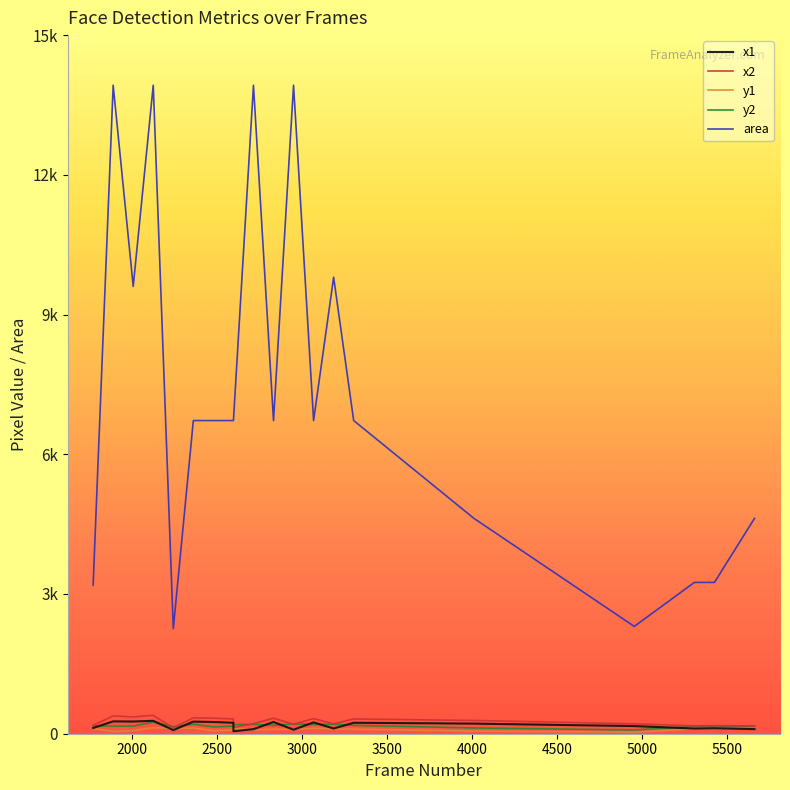

What is the minimum value shown in the chart?

33